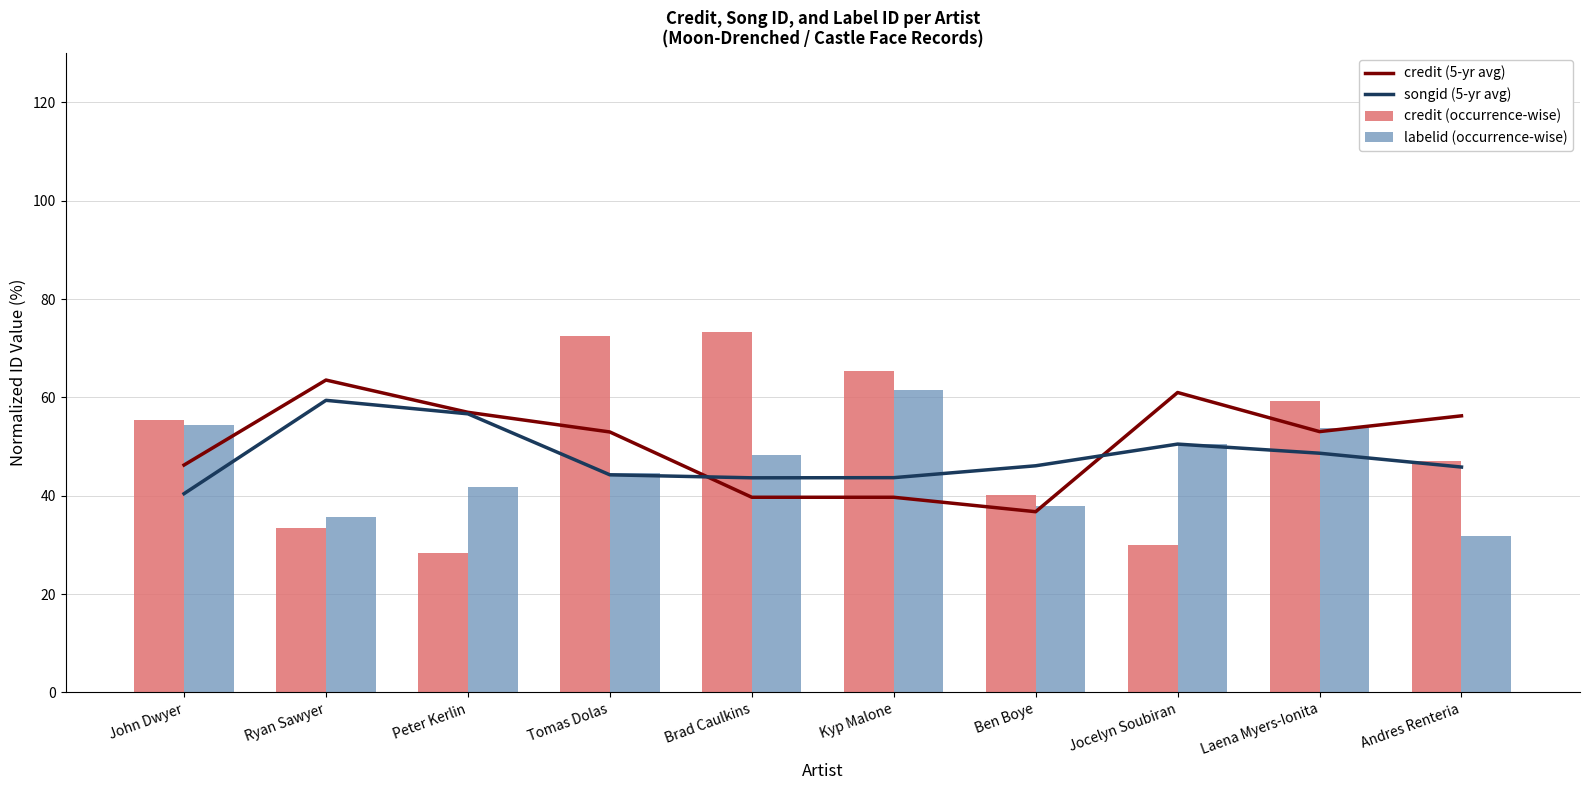

At which label is labelid (occurrence-wise) closest to 46?

Tomas Dolas